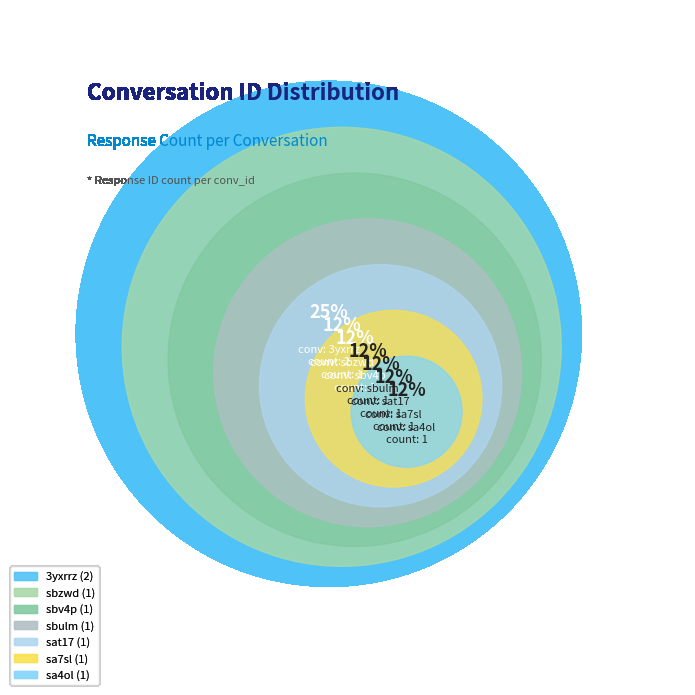

Between sbulm and 3yxrrz, which is larger?

3yxrrz